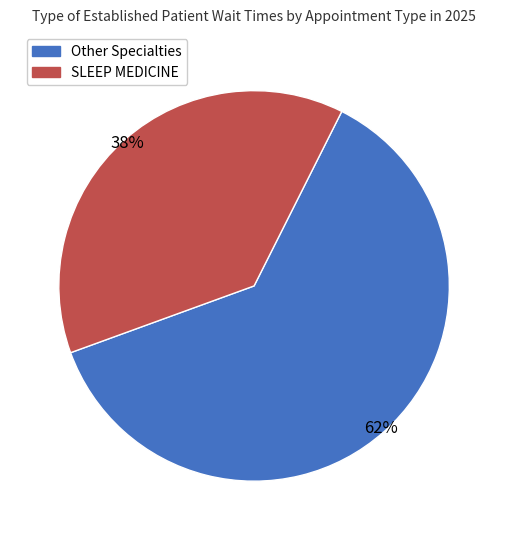

How many segments does this pie chart have?

2